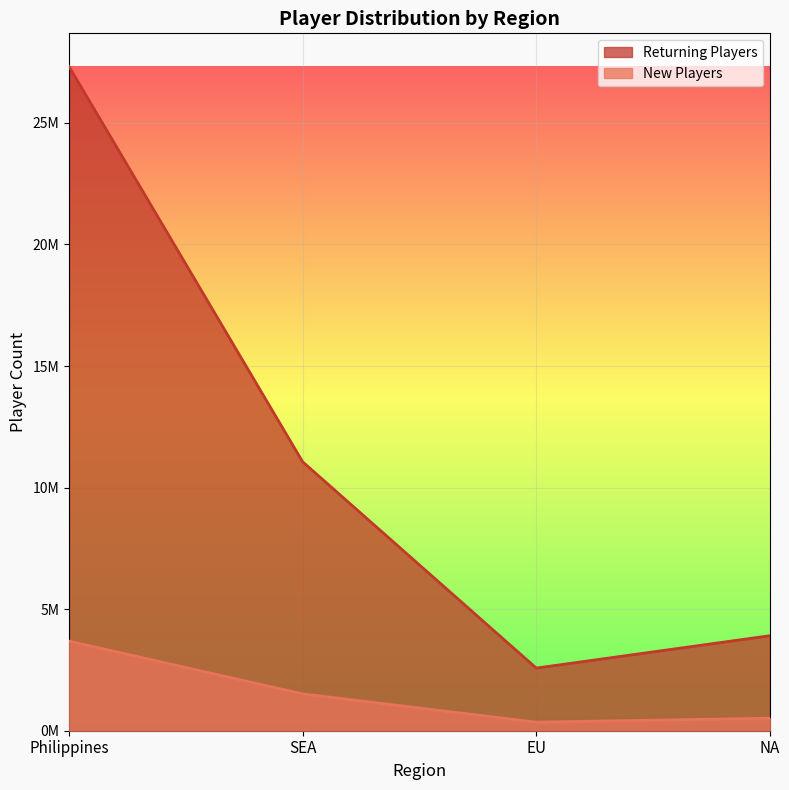

What is the maximum value shown in the chart?

27316176